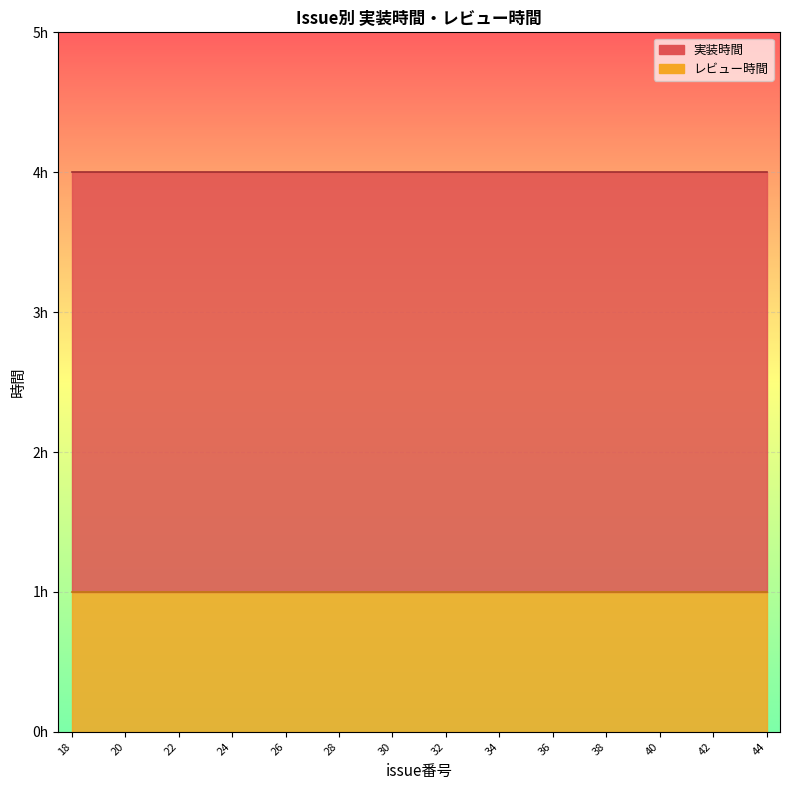

What is the sum of the レビュー時間 values at 36 and 31?

2